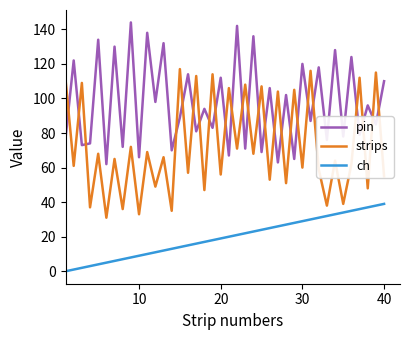

List the series in order of their peak value, lowest first.

ch, strips, pin